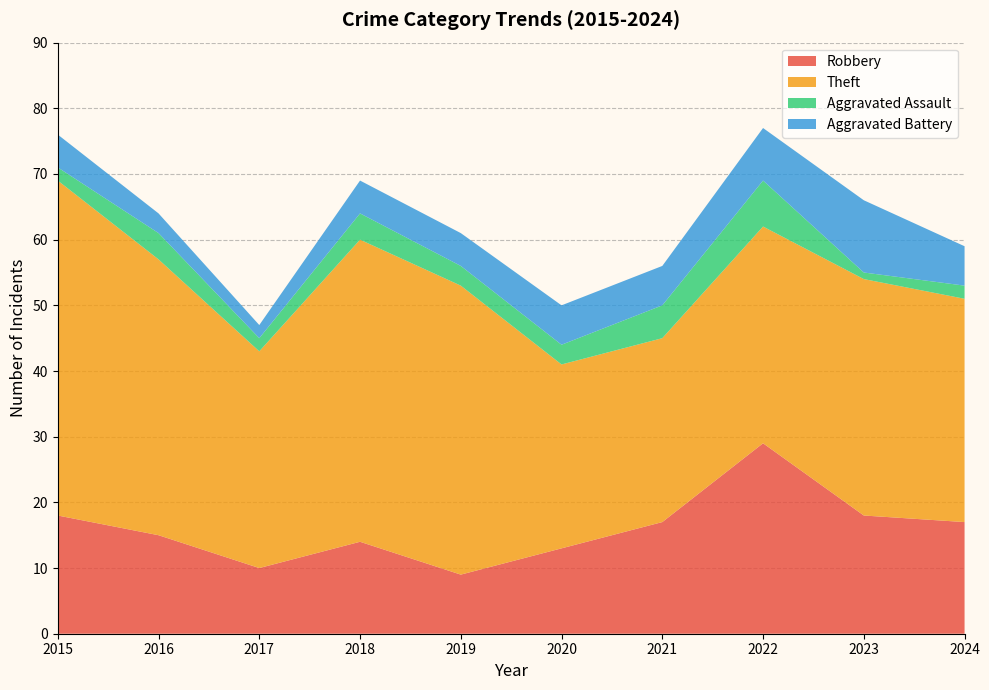

Reading left to right, transcribe all the data shown in this chart.

Robbery: 2015=18	2016=15	2017=10	2018=14	2019=9	2020=13	2021=17	2022=29	2023=18	2024=17
Theft: 2015=51	2016=42	2017=33	2018=46	2019=44	2020=28	2021=28	2022=33	2023=36	2024=34
Aggravated Assault: 2015=2	2016=4	2017=2	2018=4	2019=3	2020=3	2021=5	2022=7	2023=1	2024=2
Aggravated Battery: 2015=5	2016=3	2017=2	2018=5	2019=5	2020=6	2021=6	2022=8	2023=11	2024=6